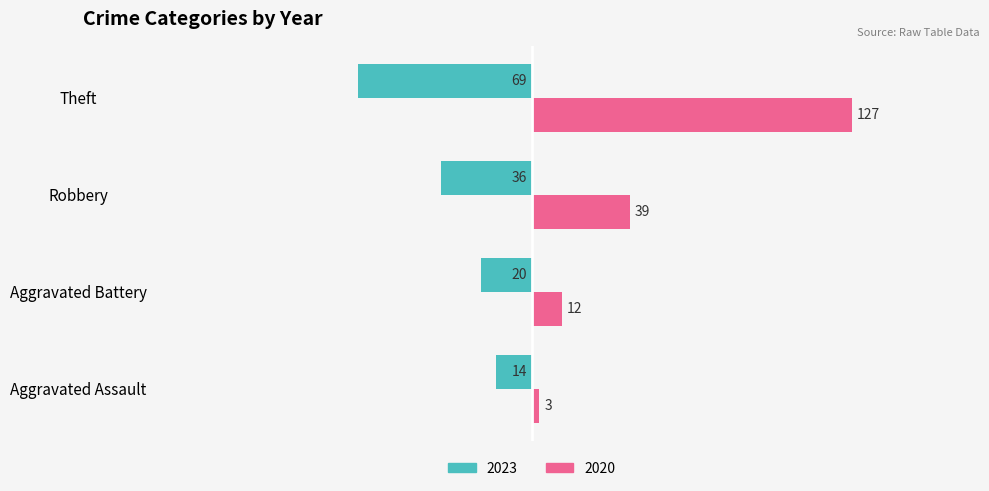

Where is 2020 nearest to the value 65?

Robbery